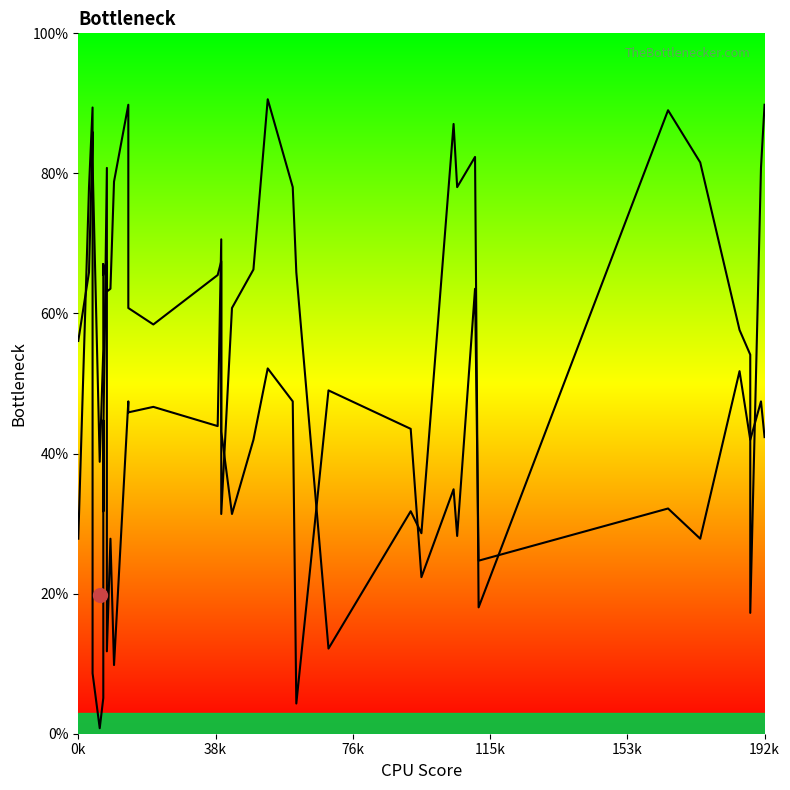

The value of Band2 at 23 is 142.6. True or false?

False